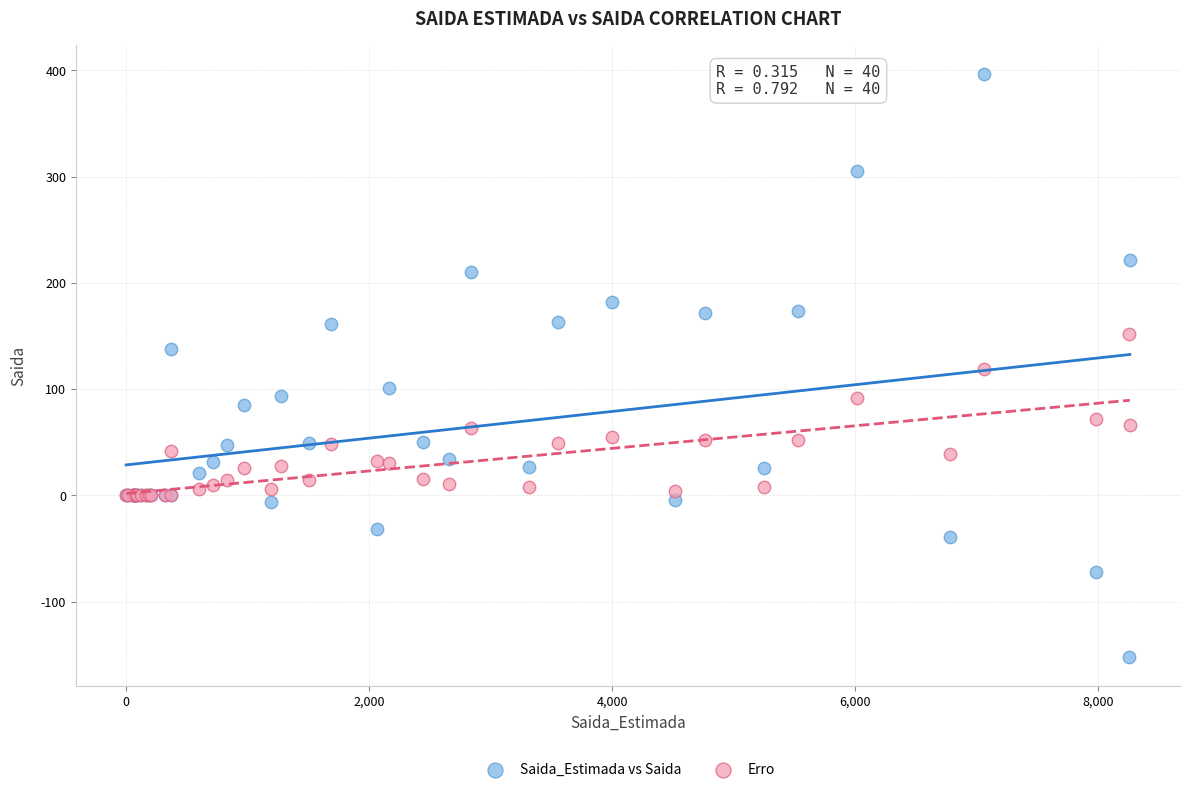

What are all the series names shown in the legend?

Saida_Estimada vs Saida, Erro